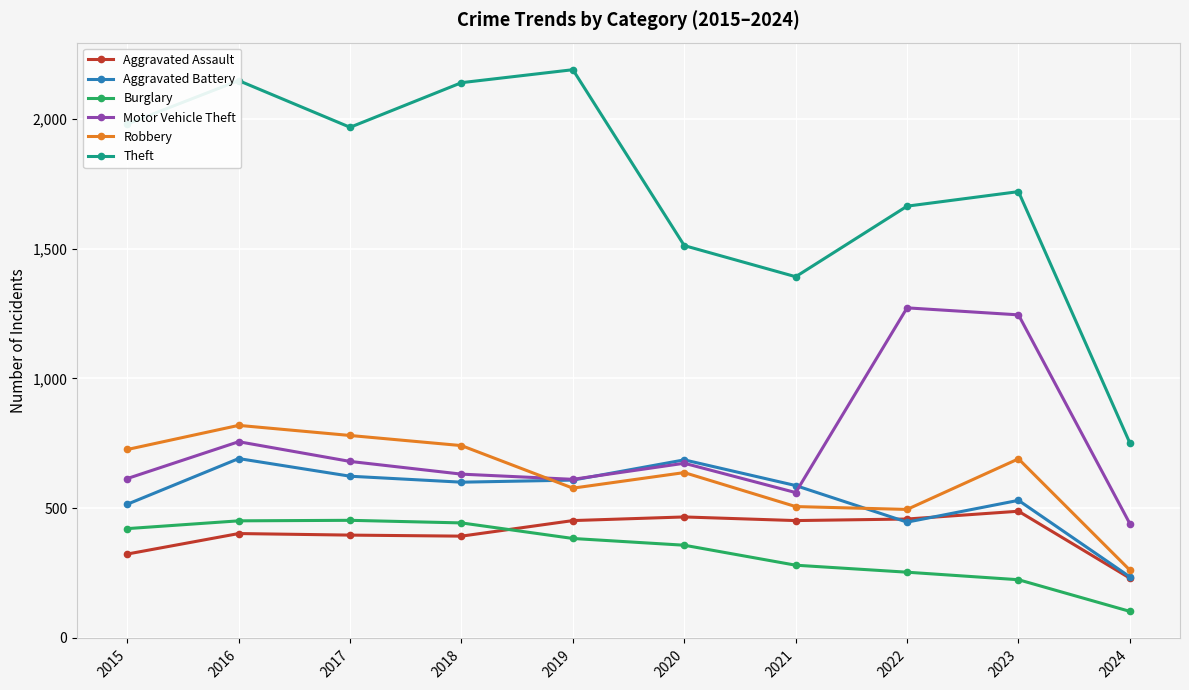

At 2015, list the series in order from smallest to largest.

Aggravated Assault, Burglary, Aggravated Battery, Motor Vehicle Theft, Robbery, Theft